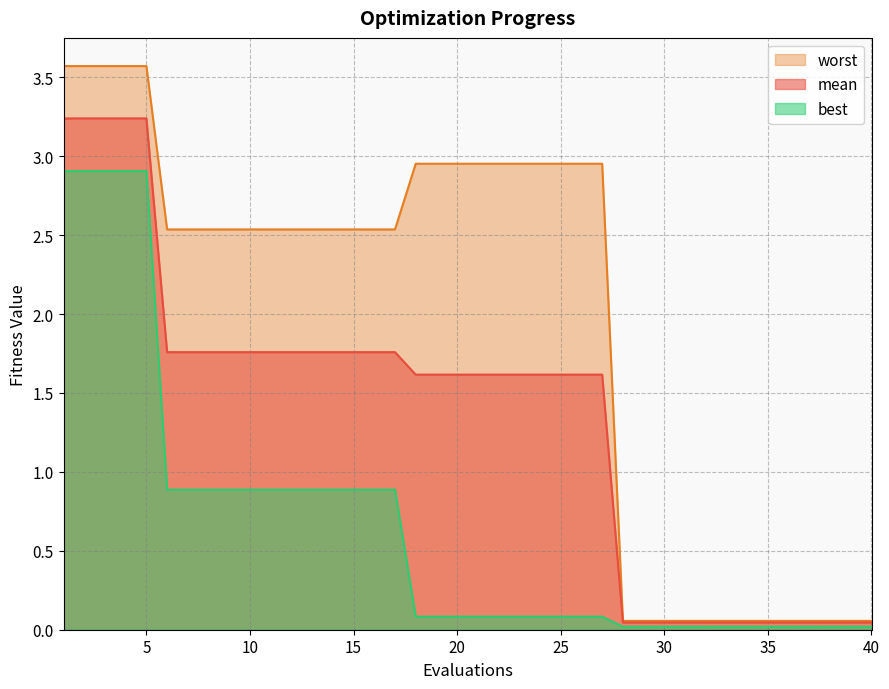

True or false: mean has a value of 0.5 at 9.

False